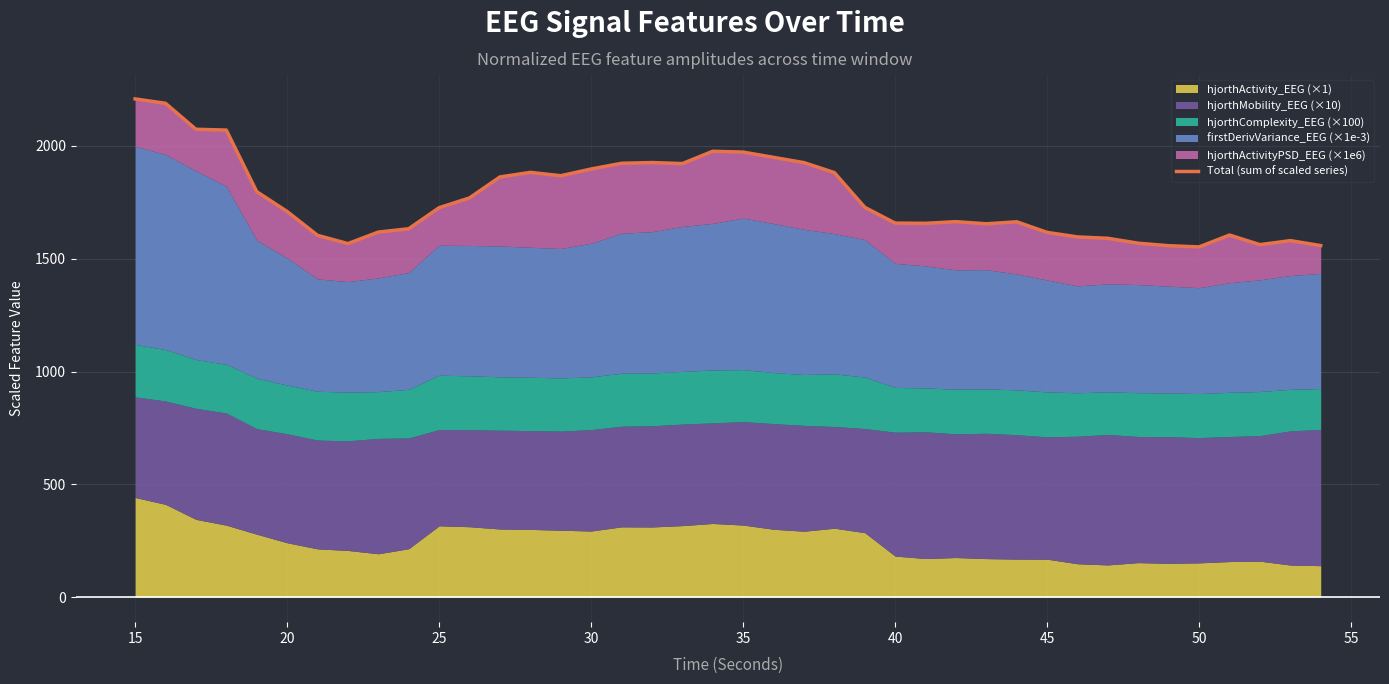

True or false: the data shows 2256.8 at 38.

False